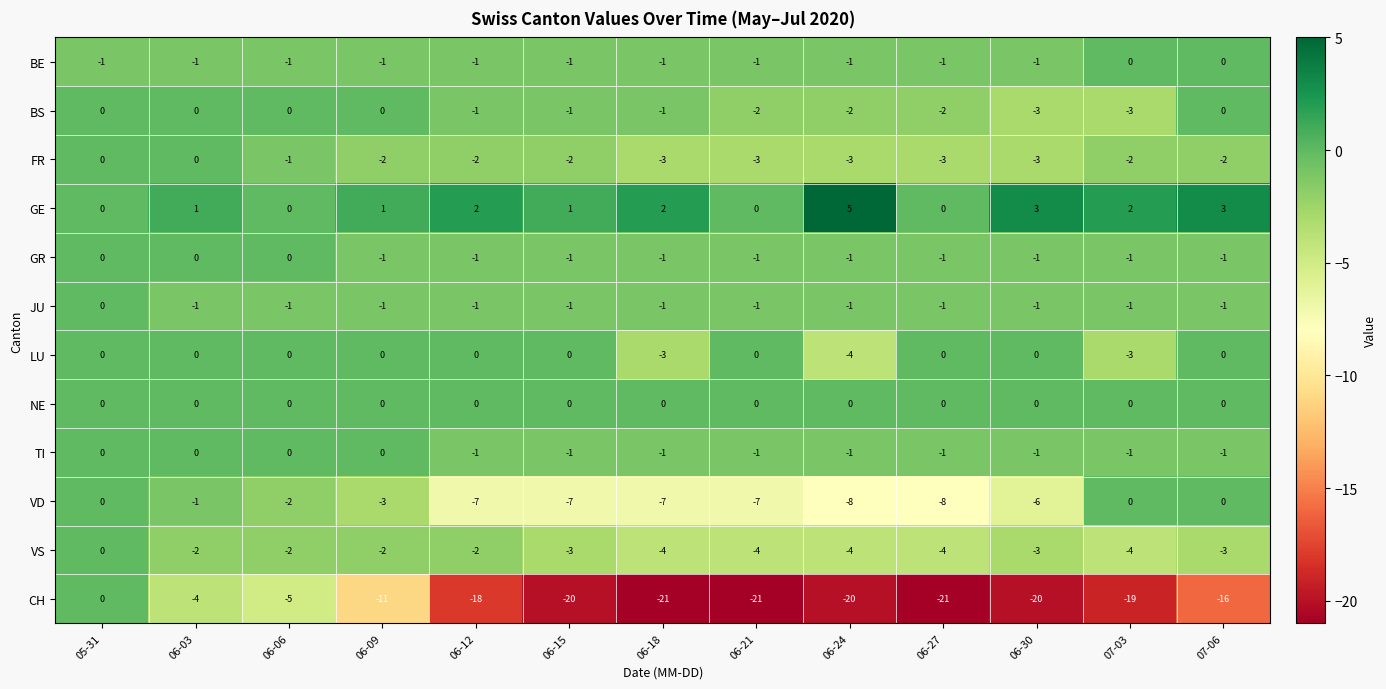

Which series has the widest spread of values?

CH